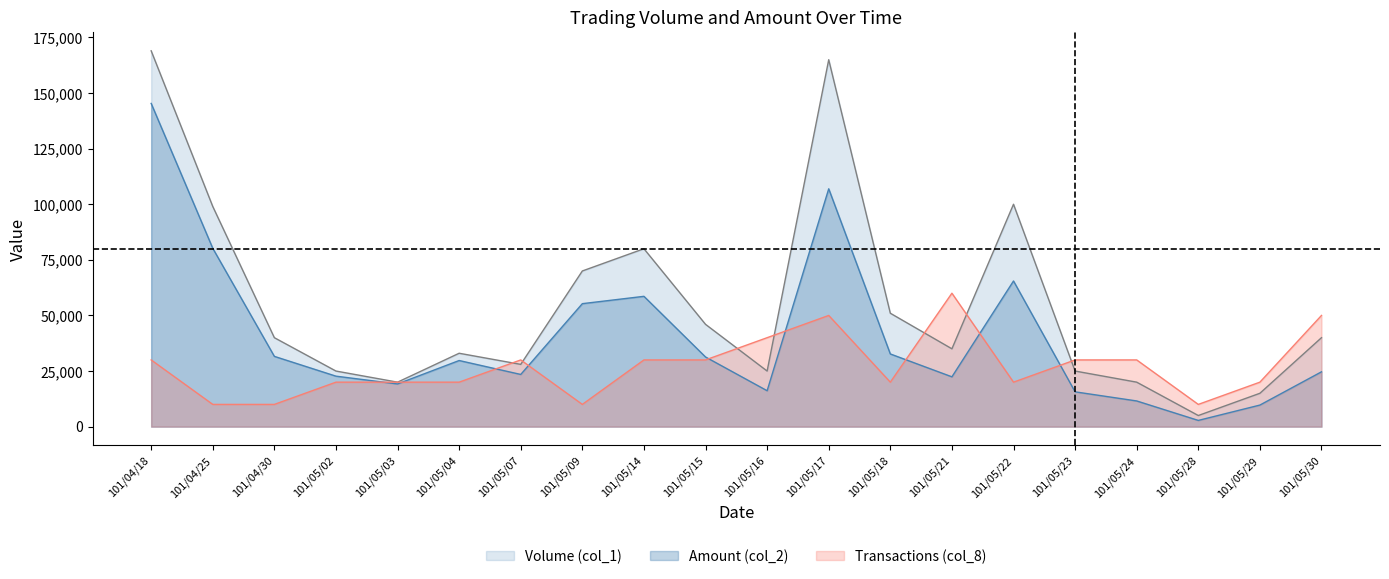

How many lines are shown in the chart?

3